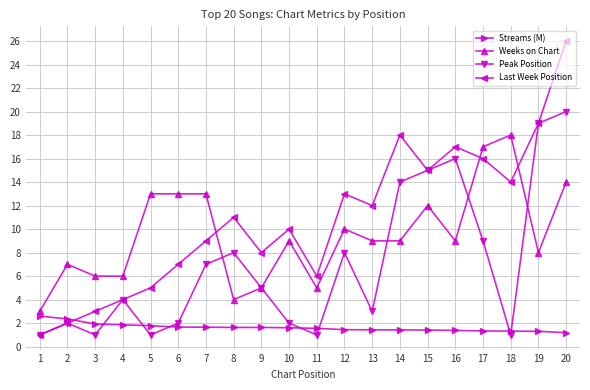

At which category is the sum across all series the highest?

20